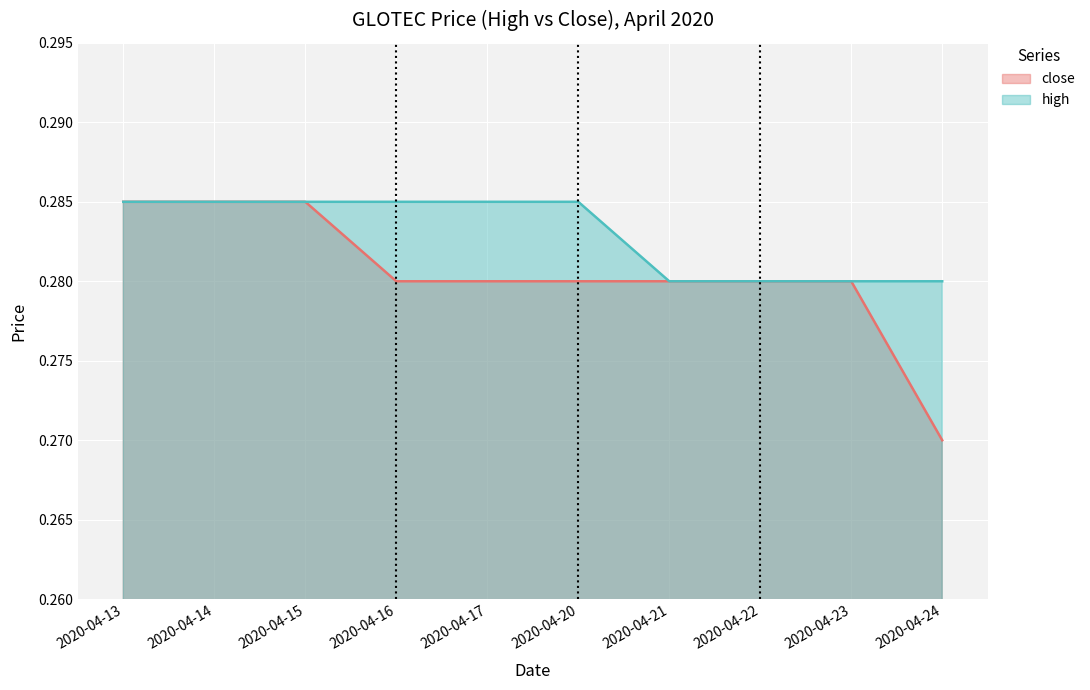

Reading left to right, extract all data points from this chart.

close: 2020-04-13=0.3	2020-04-14=0.3	2020-04-15=0.3	2020-04-16=0.3	2020-04-17=0.3	2020-04-20=0.3	2020-04-21=0.3	2020-04-22=0.3	2020-04-23=0.3	2020-04-24=0.3
high: 2020-04-13=0.3	2020-04-14=0.3	2020-04-15=0.3	2020-04-16=0.3	2020-04-17=0.3	2020-04-20=0.3	2020-04-21=0.3	2020-04-22=0.3	2020-04-23=0.3	2020-04-24=0.3